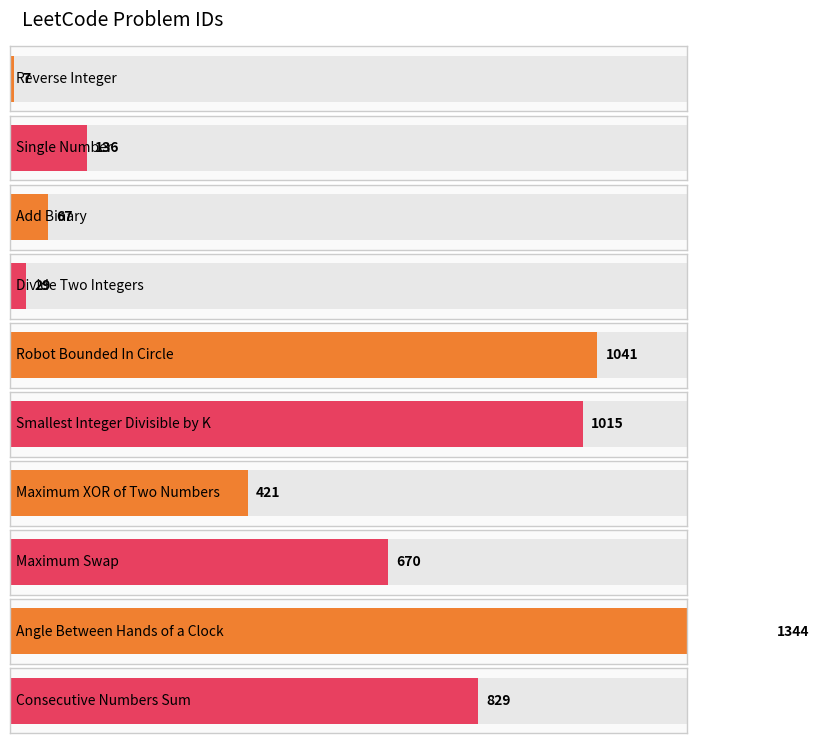

How many categories are shown in the chart?

10